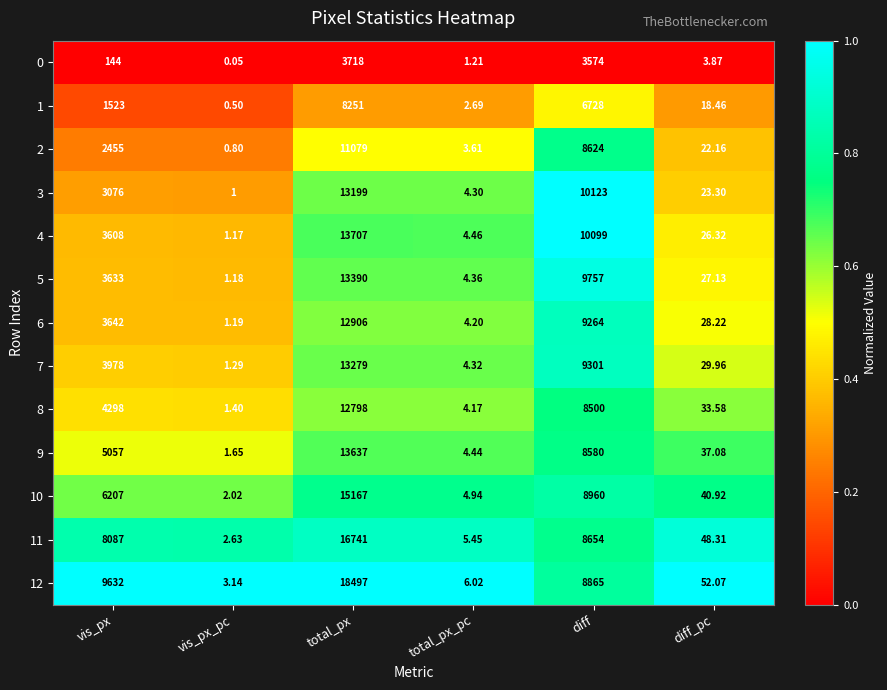

At which category does the chart reach its minimum across all series?

vis_px_pc